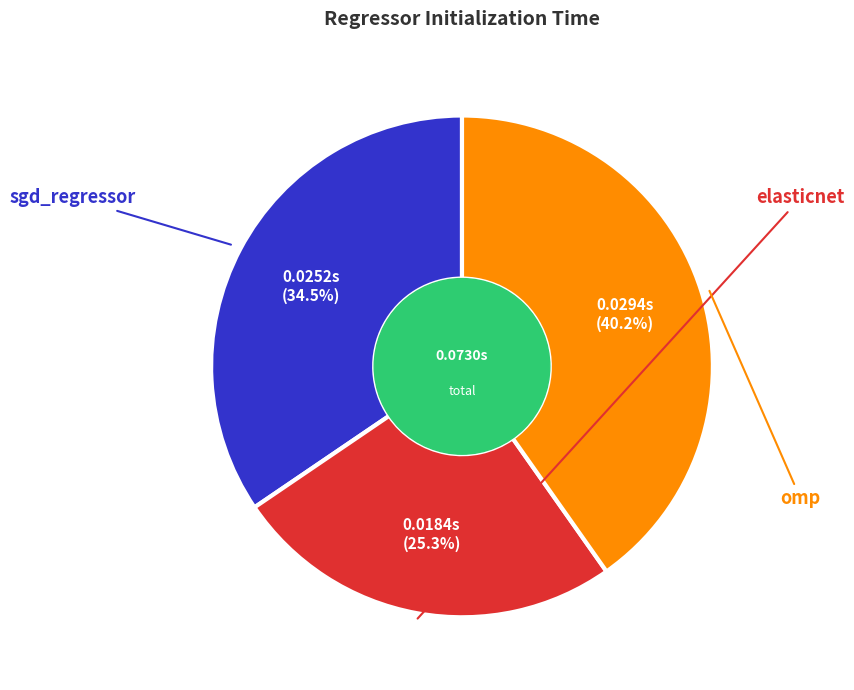

Does any single category account for the majority?

No